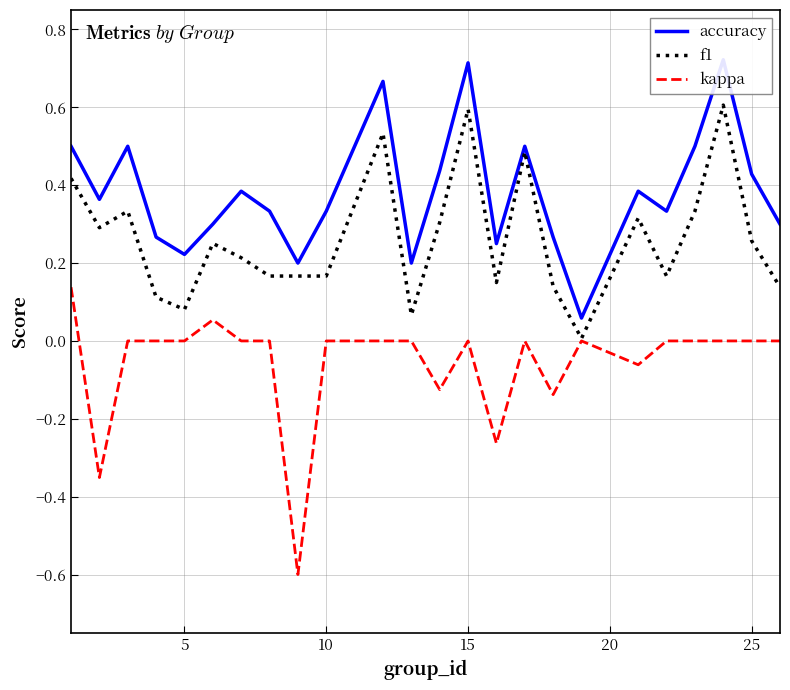

True or false: kappa and accuracy cross at least once.

False